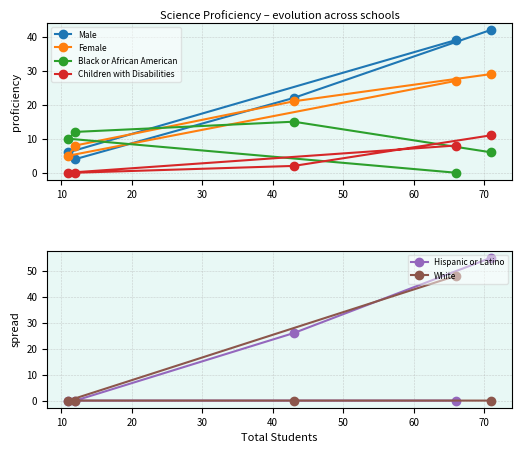

Reading right to left, list all the values displayed in this chart.

Male: 42	39	22	4	6
Female: 29	27	21	8	5
Black or African American: 6	0	15	12	10
Children with Disabilities: 11	8	2	0	0
Hispanic or Latino: 55	0	26	0	0
White: 0	48	0	0	0